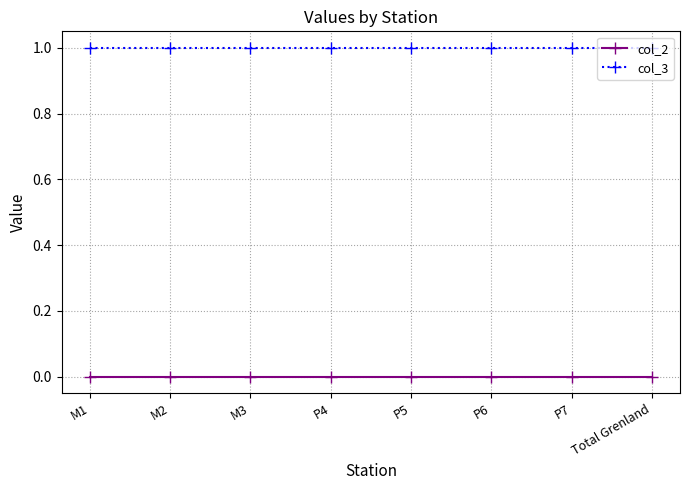

Reading left to right, what are all the values shown in this chart?

col_2: 0	0	0	0	0	0	0	0
col_3: 1	1	1	1	1	1	1	1